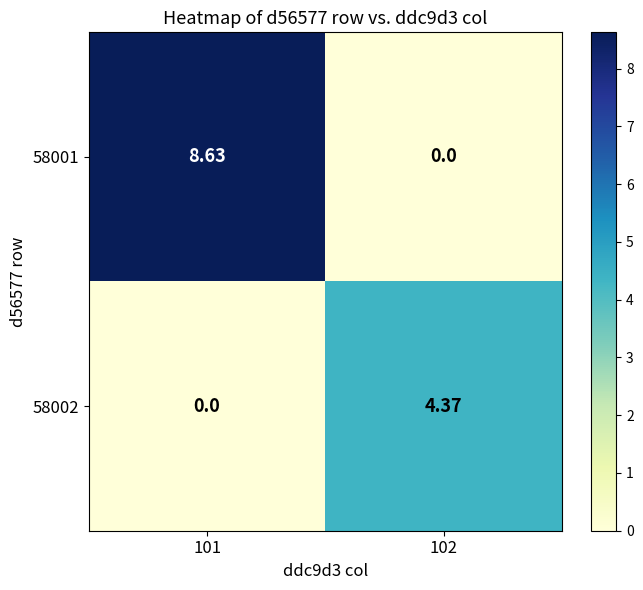

How many values in the 58002 series exceed 4?

1